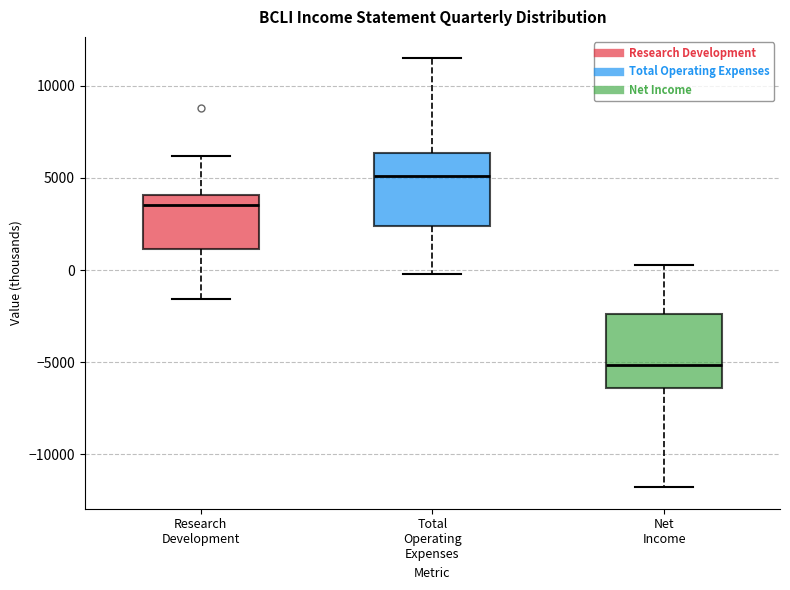

Where does the upper whisker of the box for Net Income end on the y-axis? The values are not printed on the chart, so give them approximately, as read against the axis.

500